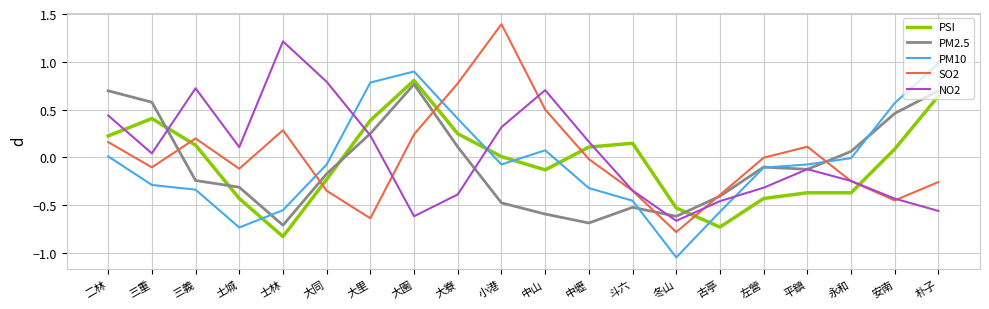

At which category does NO2 reach its first local valley?

三重